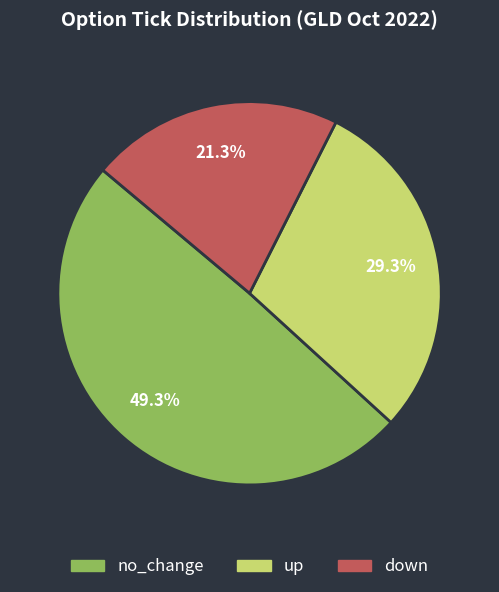

What is the total percentage of down and no_change?

70.7%